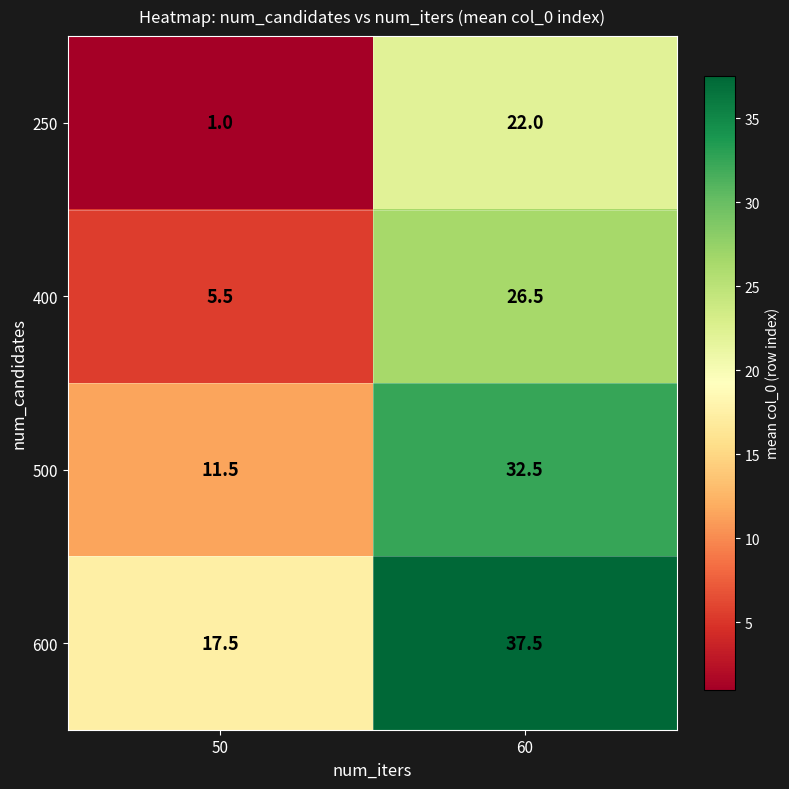

The value of 600 at 60 is 64.9. True or false?

False